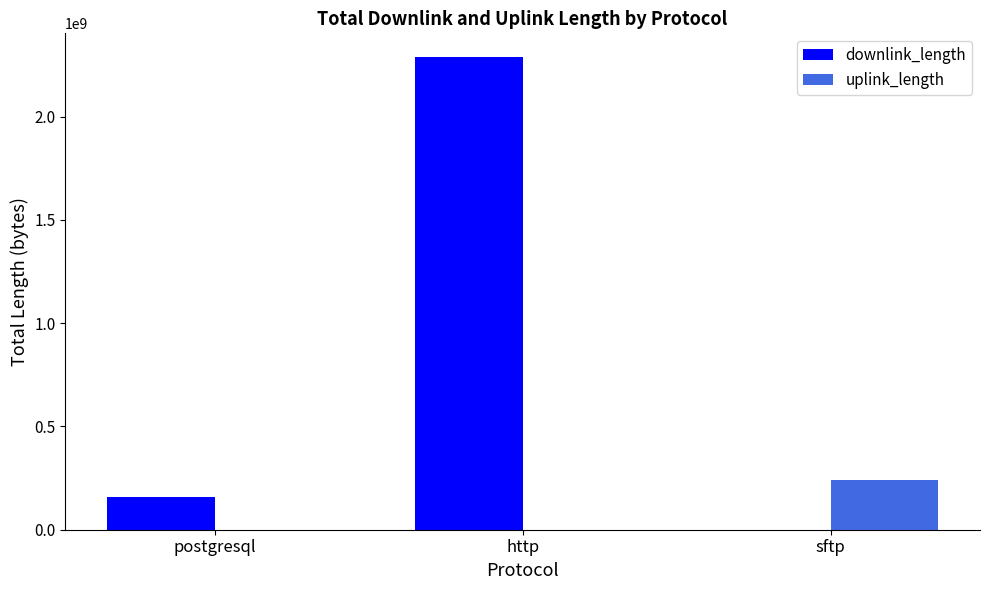

How many categories are shown in the chart?

3